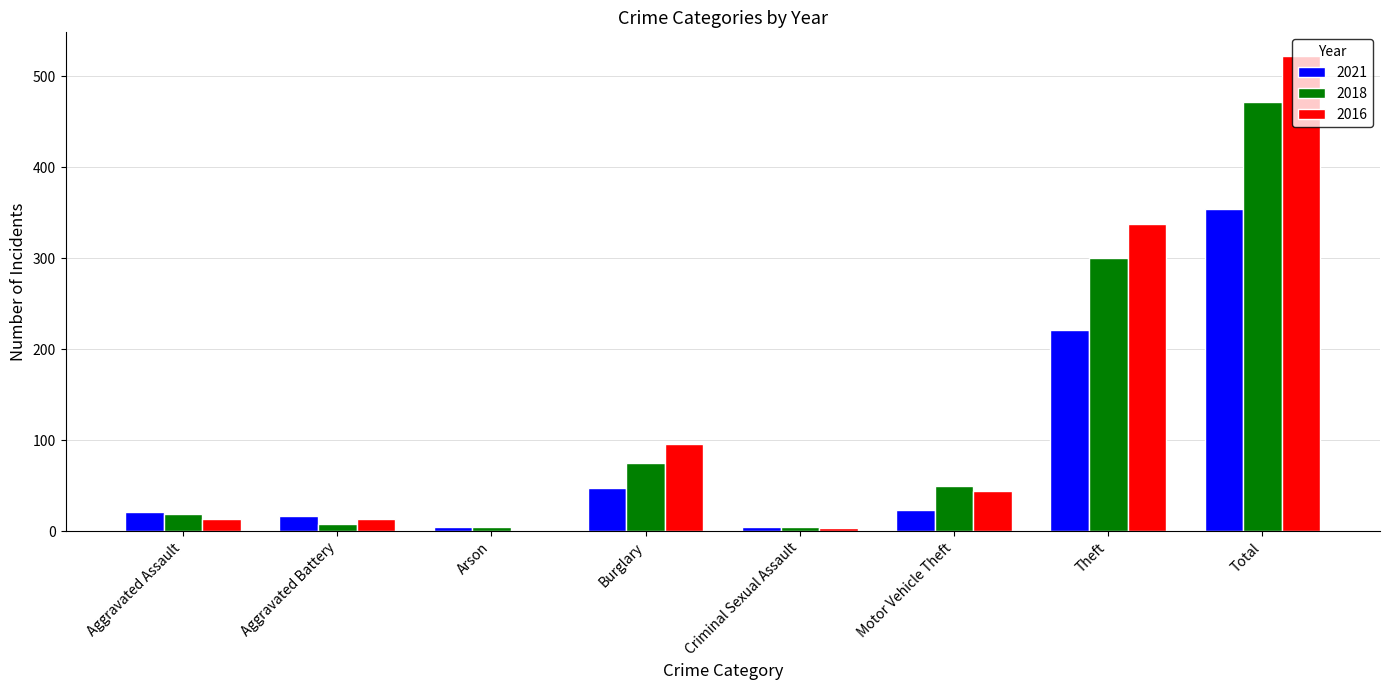

True or false: 2021 has a value of 23 at Motor Vehicle Theft.

True